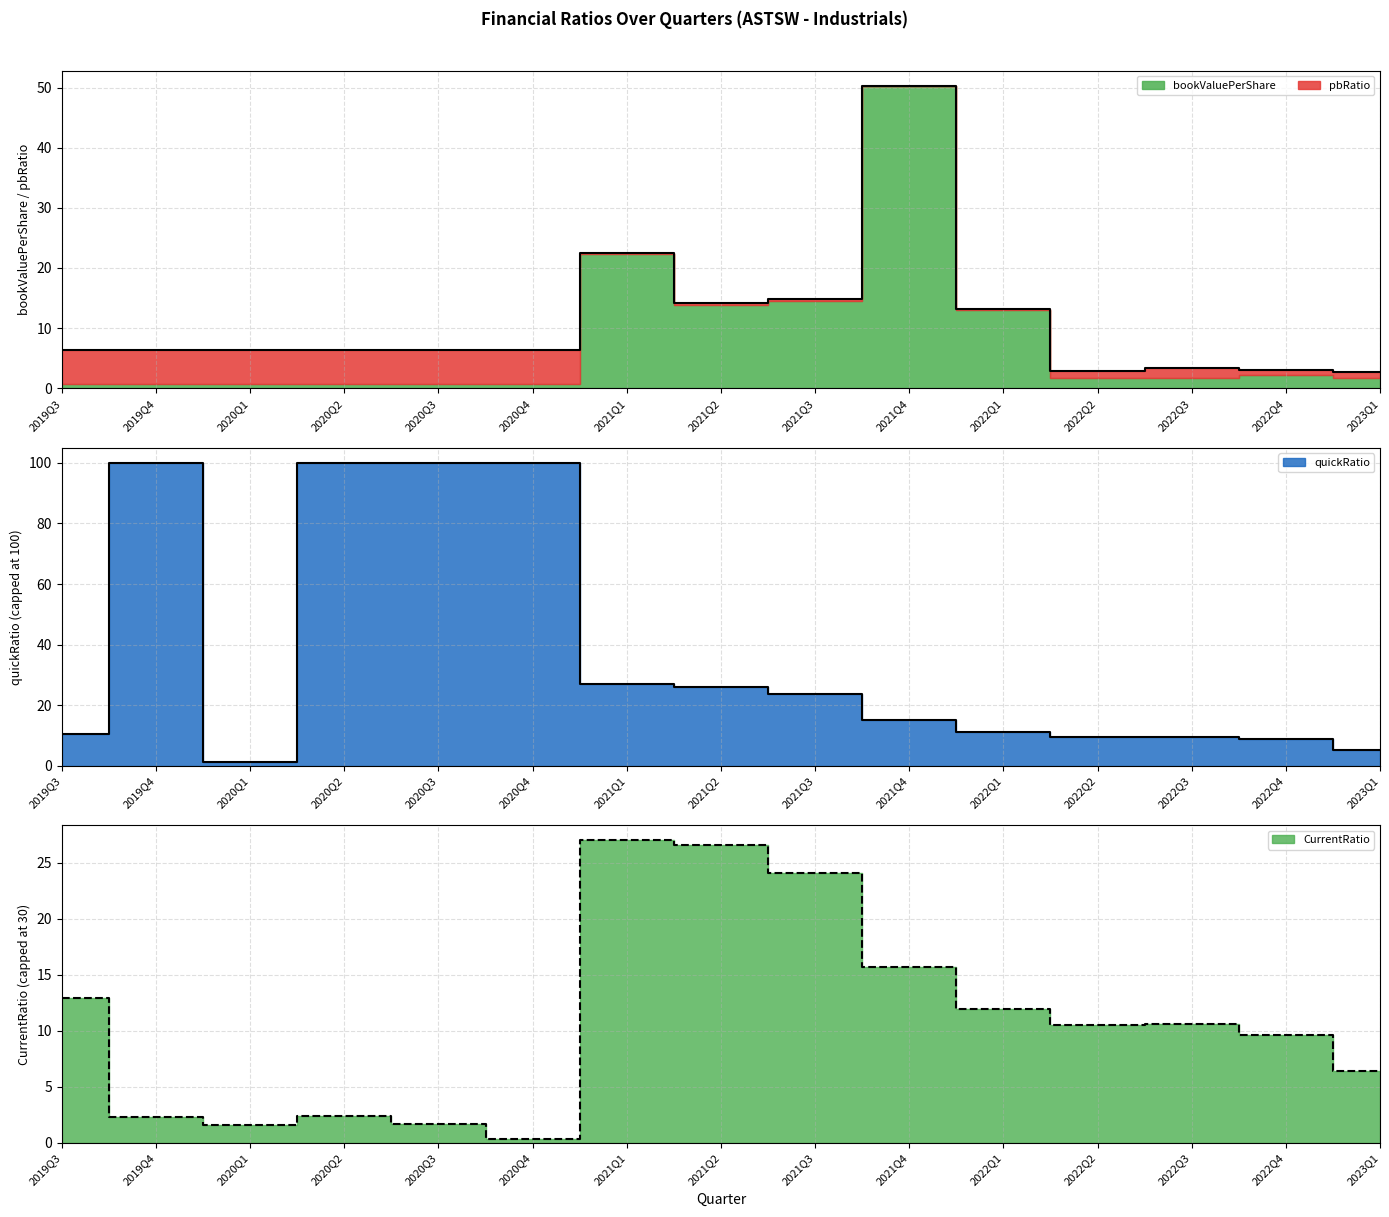

What is the label of the 3rd point from the left?

2020Q1